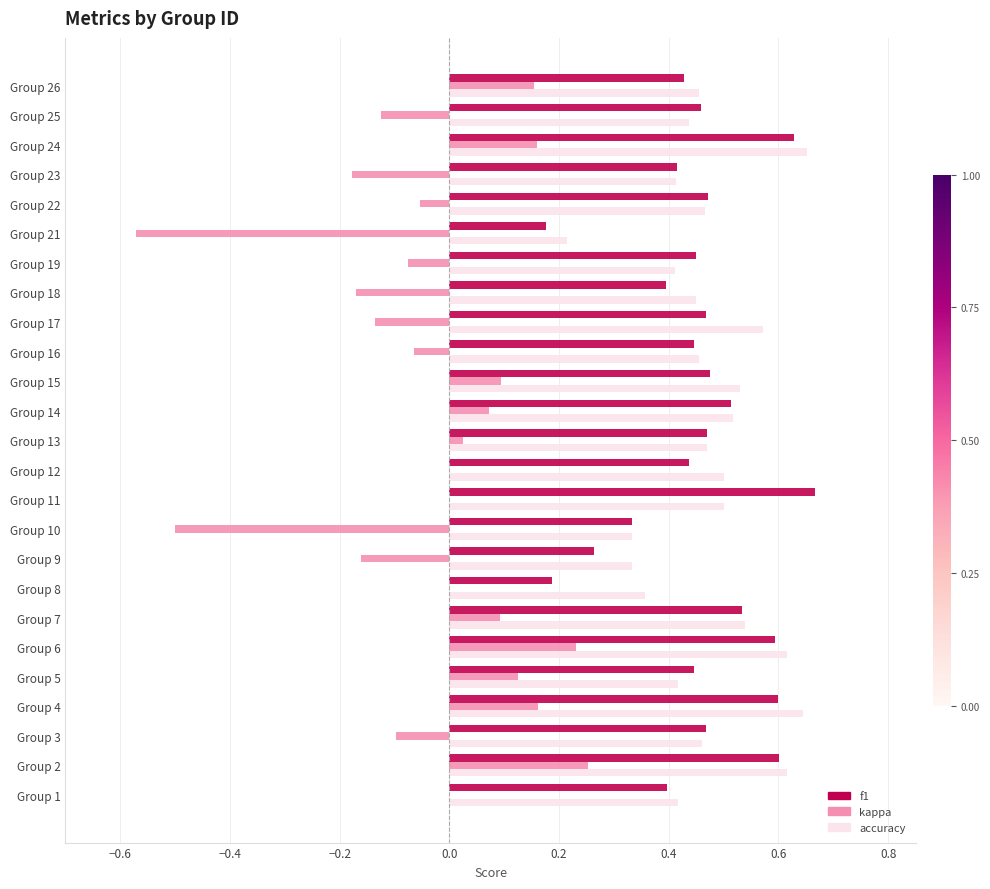

True or false: kappa has a value of -0.1 at Group 18.

False